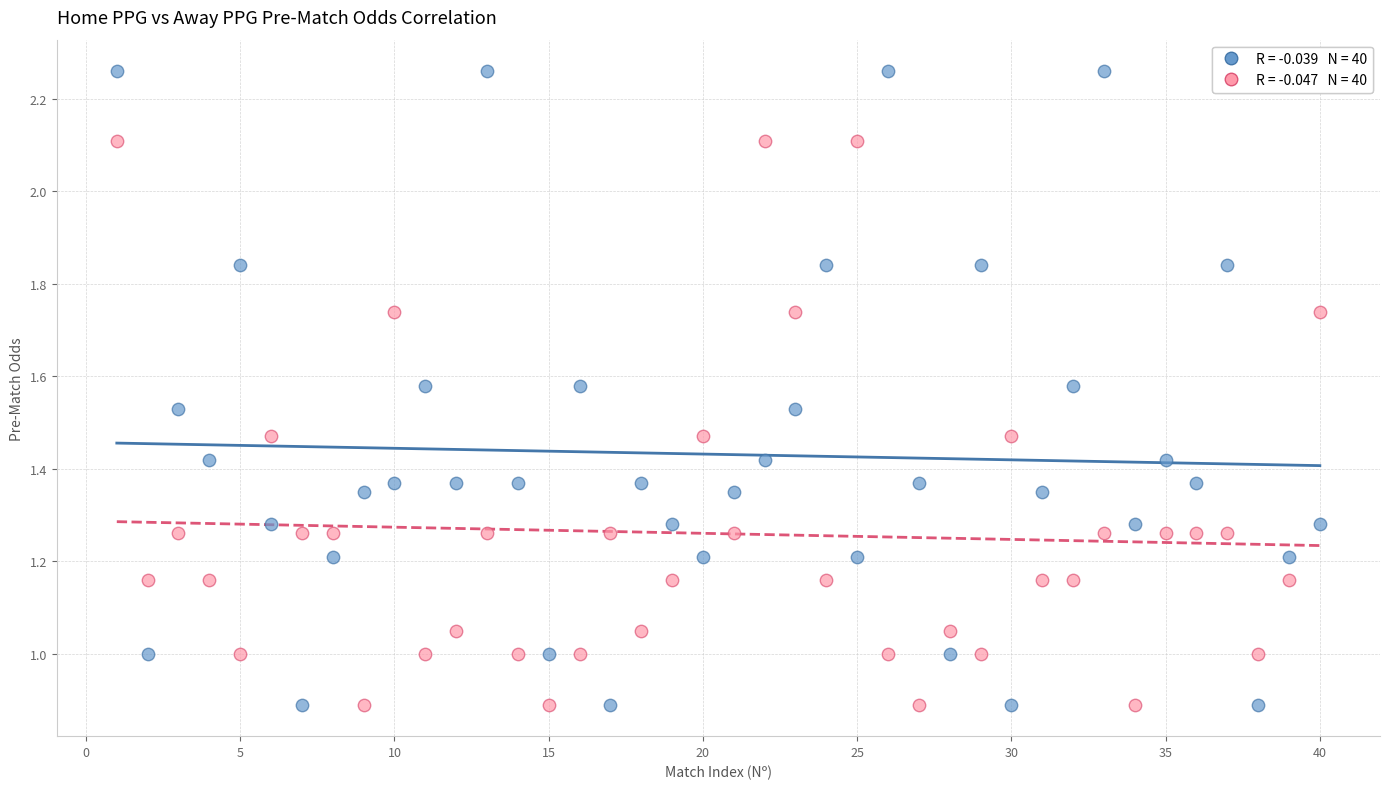

Across all data points, what is the range of X values (max minus min)?

39.0